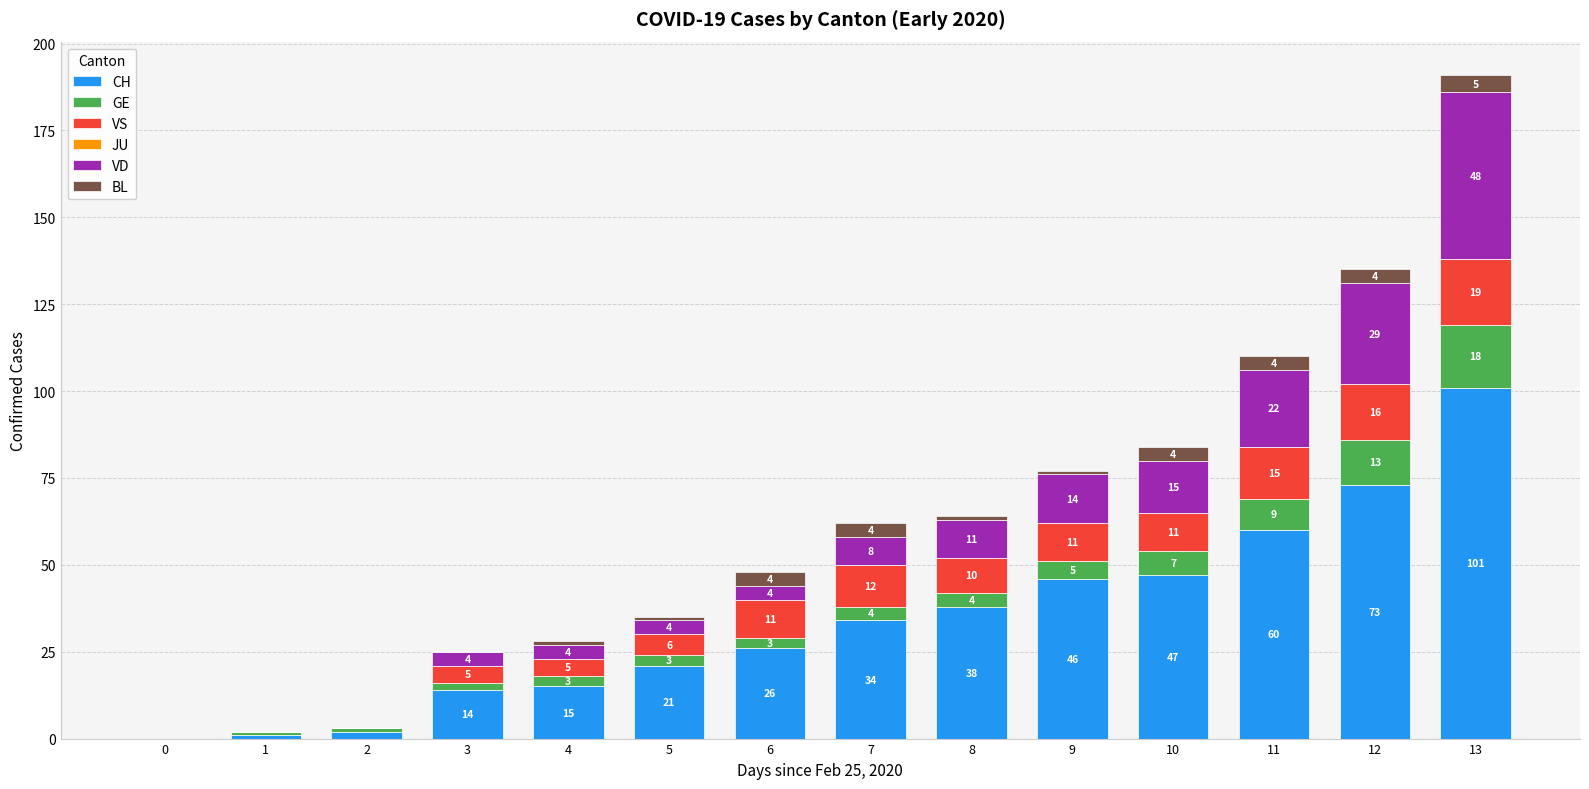

Is it true that CH equals 2 at 2?

True